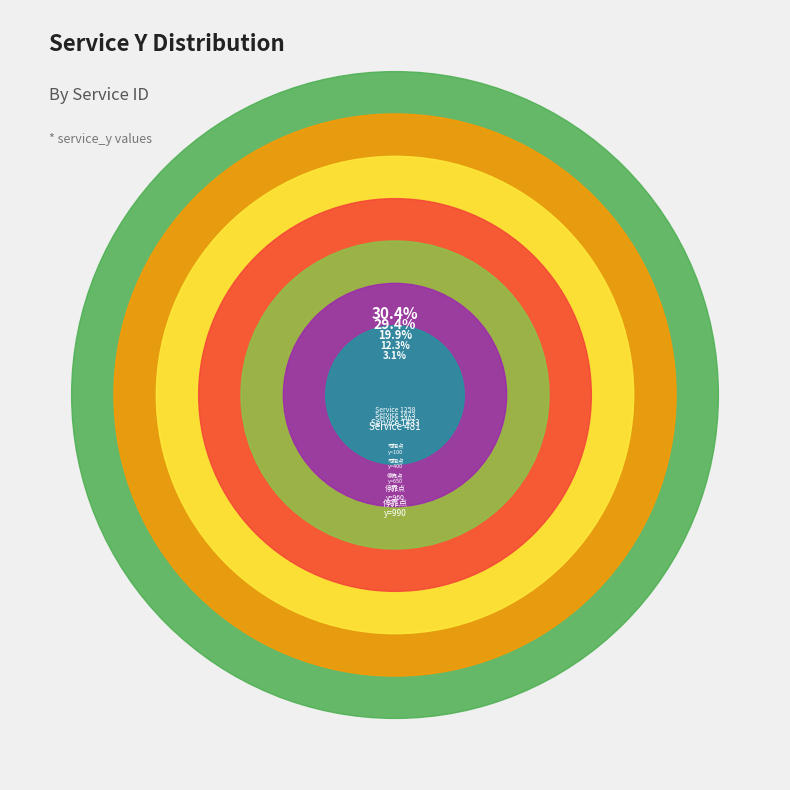

What is the smallest slice in the pie chart?

388